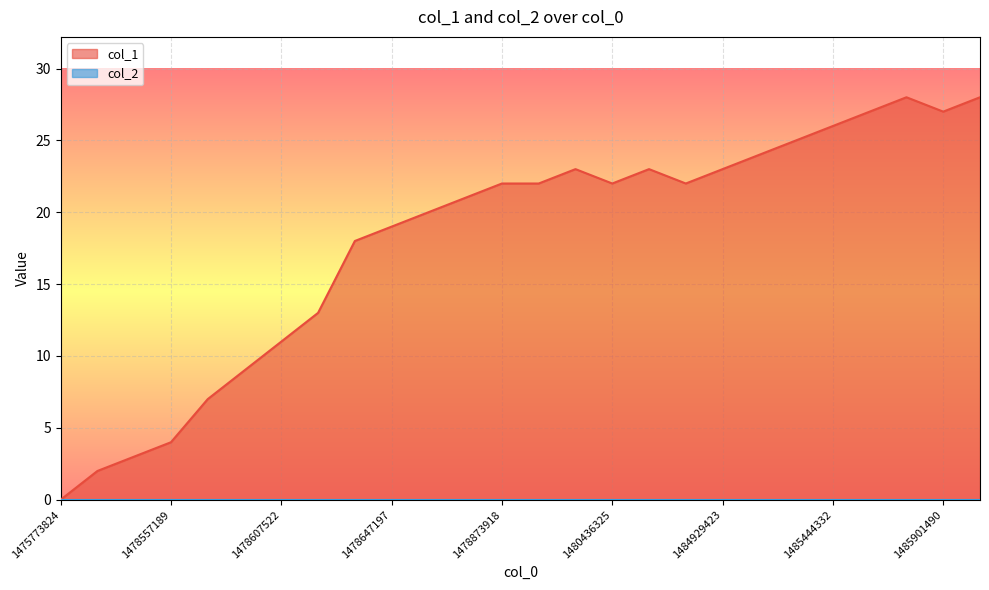

What is the maximum value shown in the chart?

28